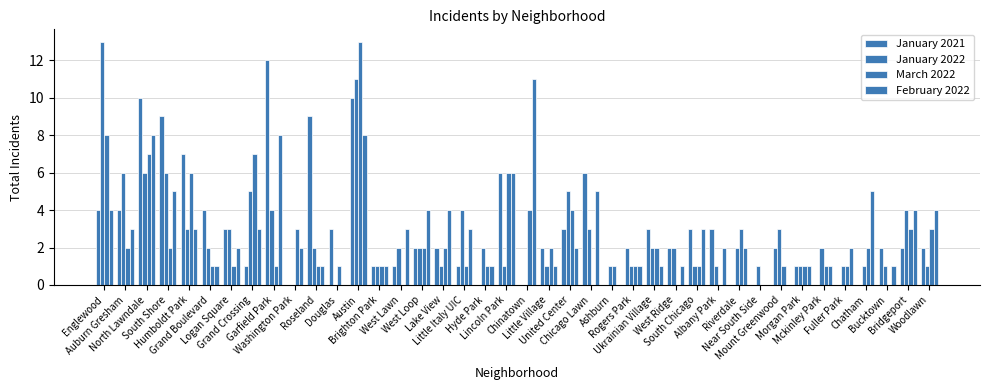

Are the bars grouped side by side (vs. stacked)?

Yes